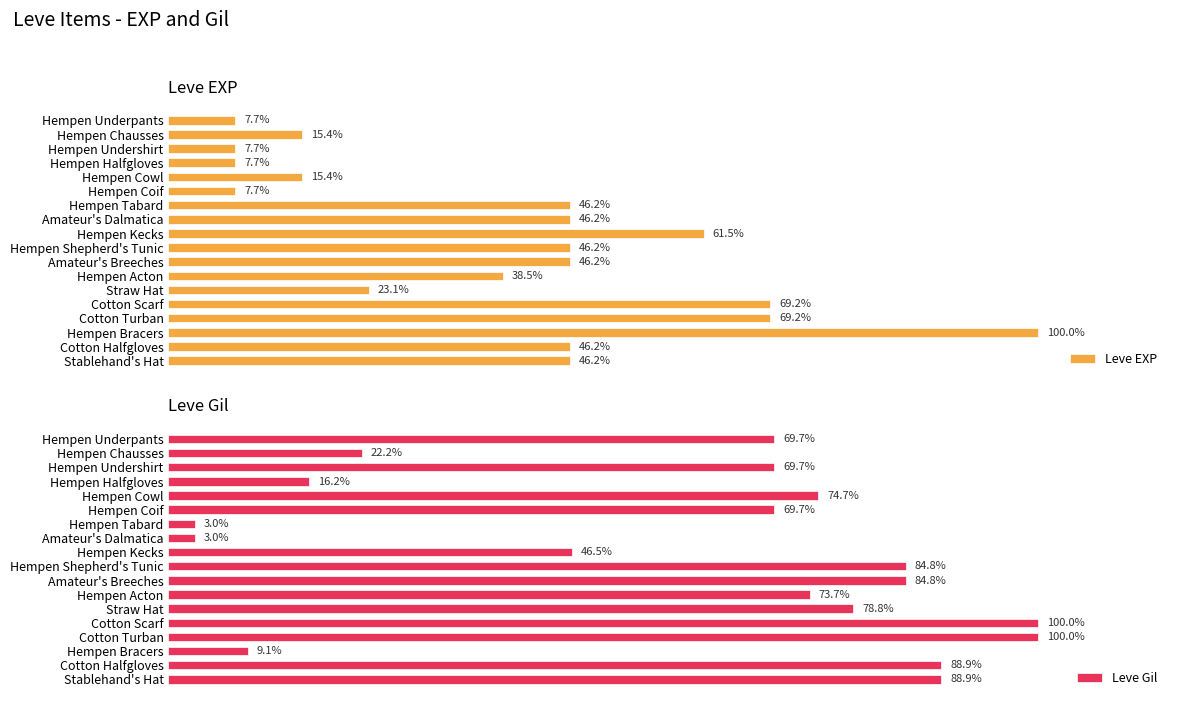

What is the highest value of the Leve EXP series?

100.0